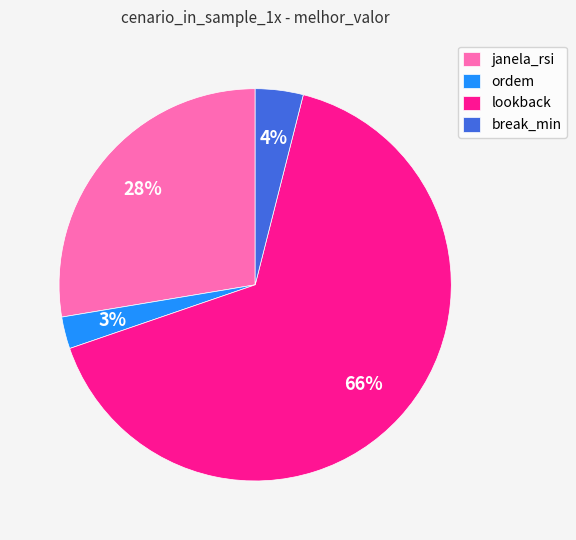

What percentage is the break_min slice, to the nearest percent?

4%